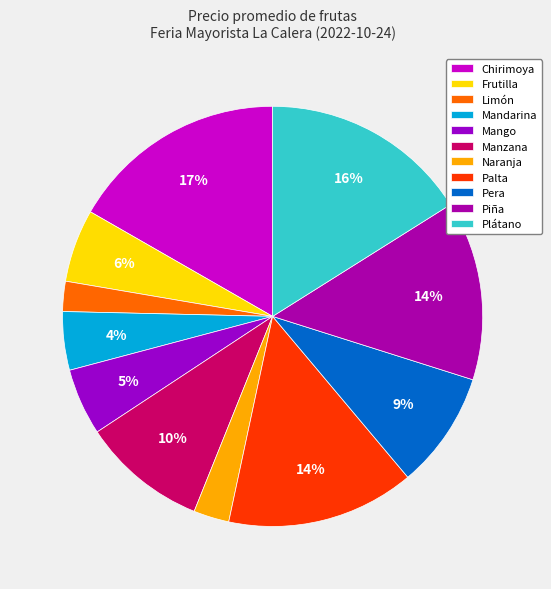

What is the change in value from Palta to Plátano?

+2476